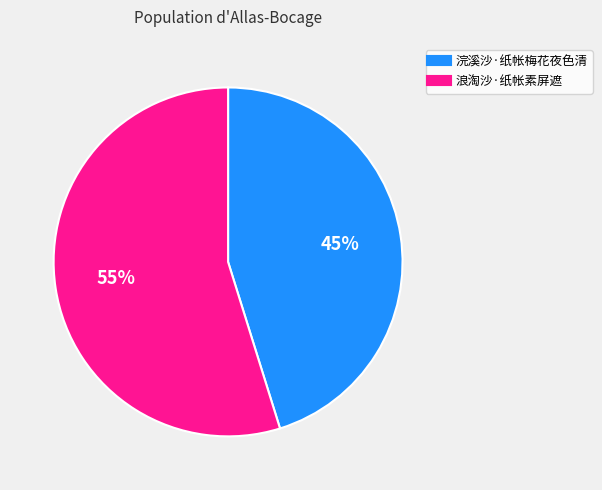

To the nearest percent, what is the combined percentage of 浣溪沙·纸帐梅花夜色清 and 浪淘沙·纸帐素屏遮?

100%